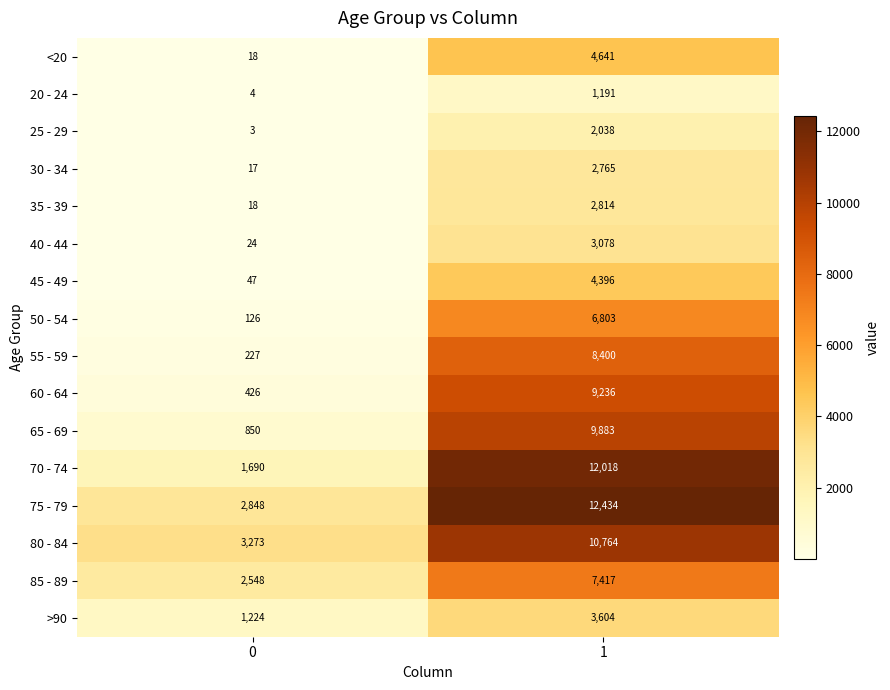

Which series changed the most between 0 and 1?

70 - 74